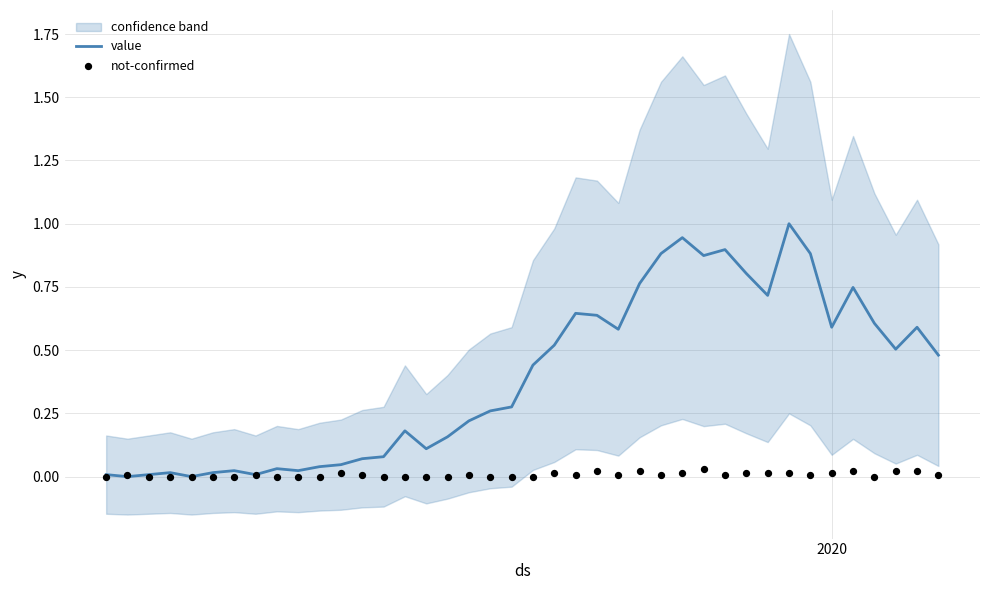

What is the maximum value for value?

1.0